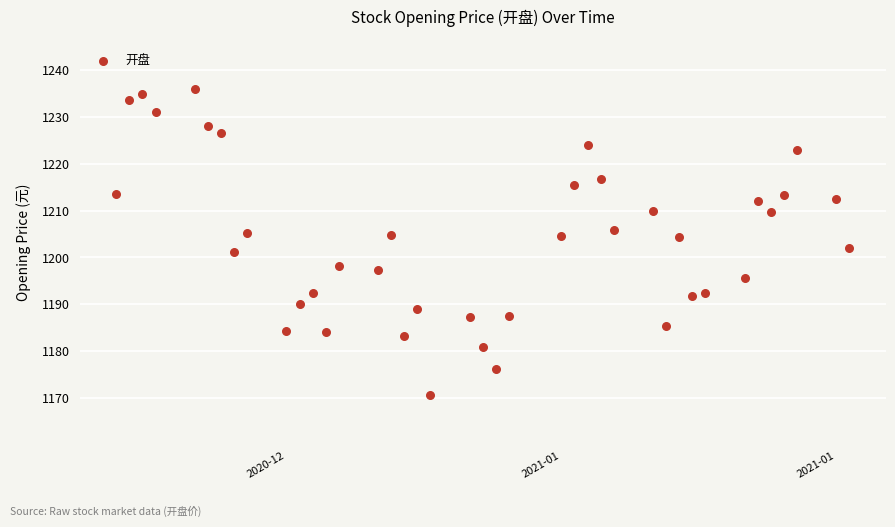

What is the range of X values (max minus min)?

56.0